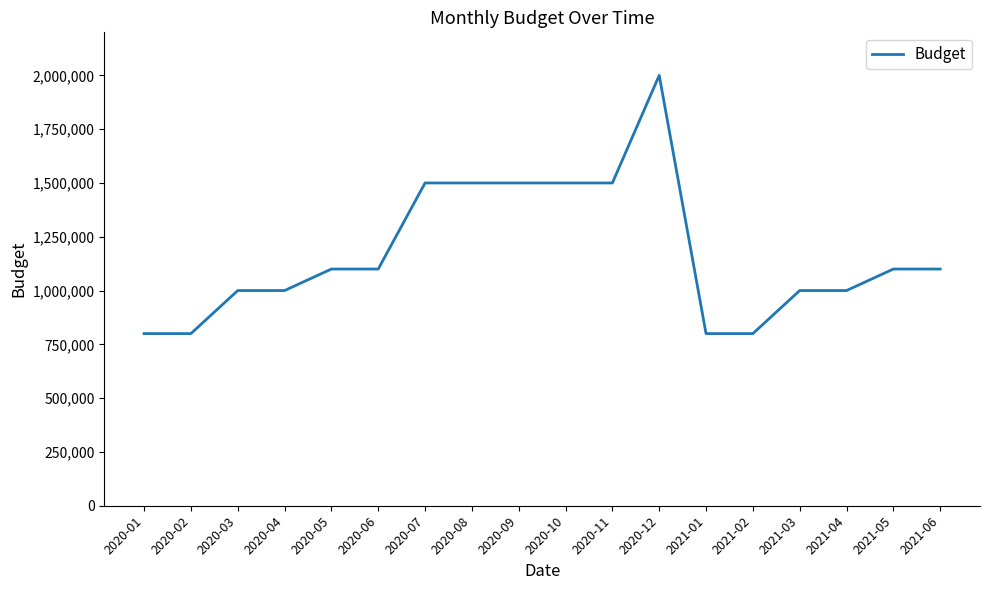

What is the approximate value at 2020-12, to the nearest 10?

2000000